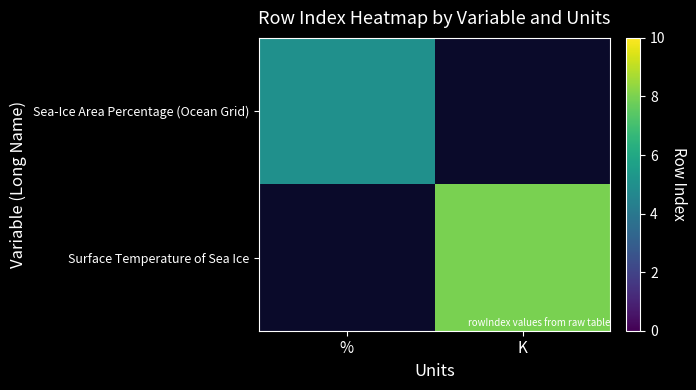

Count the number of categories in the chart.

2